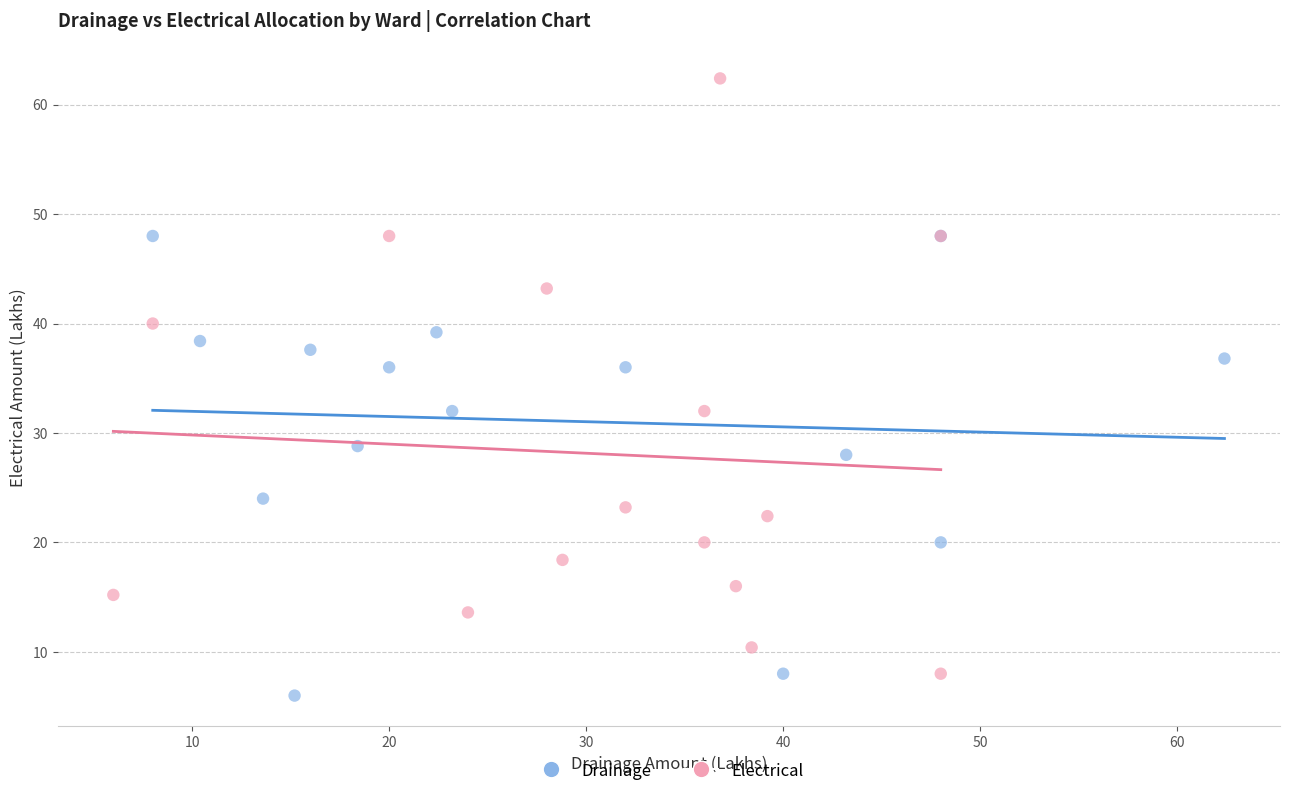

Which series contains the highest Y value?

Electrical